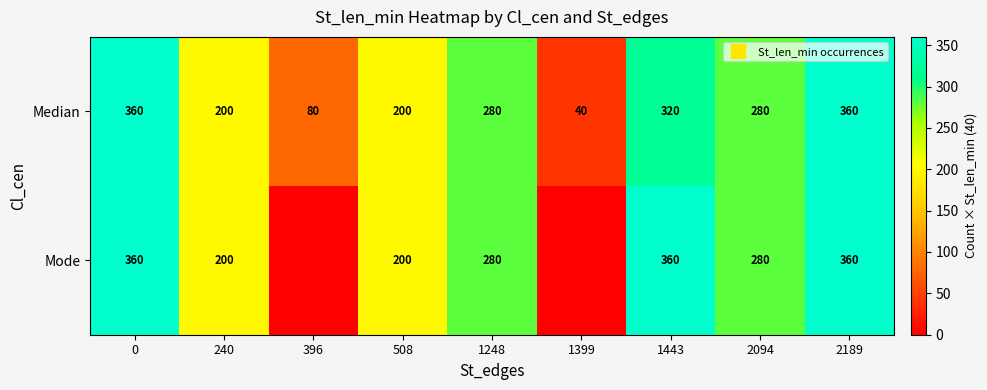

The Median series shows 280 at 1248. True or false?

True